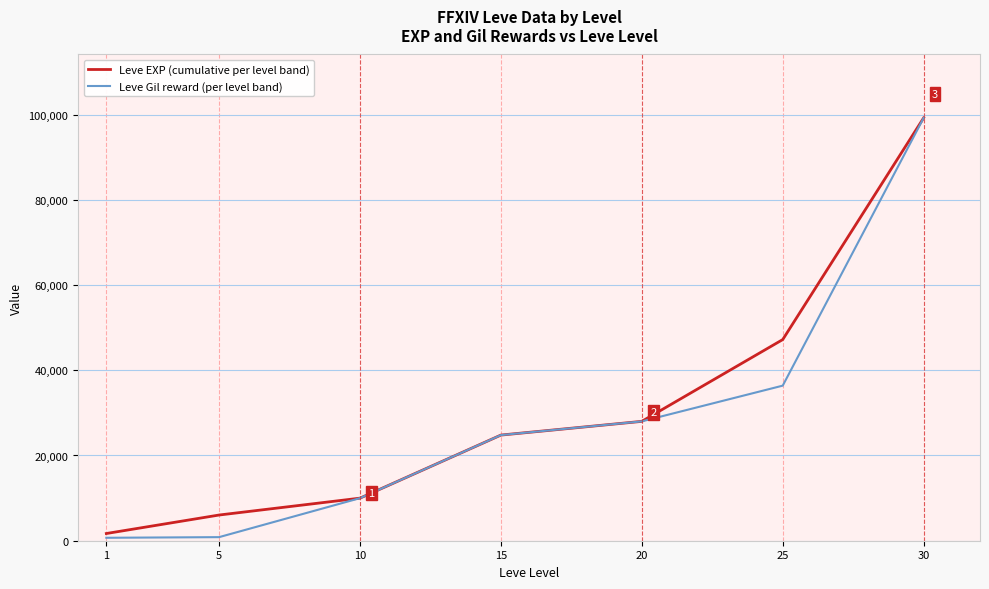

Which series changed the most between 5 and 15?

Leve Gil reward (per level band)